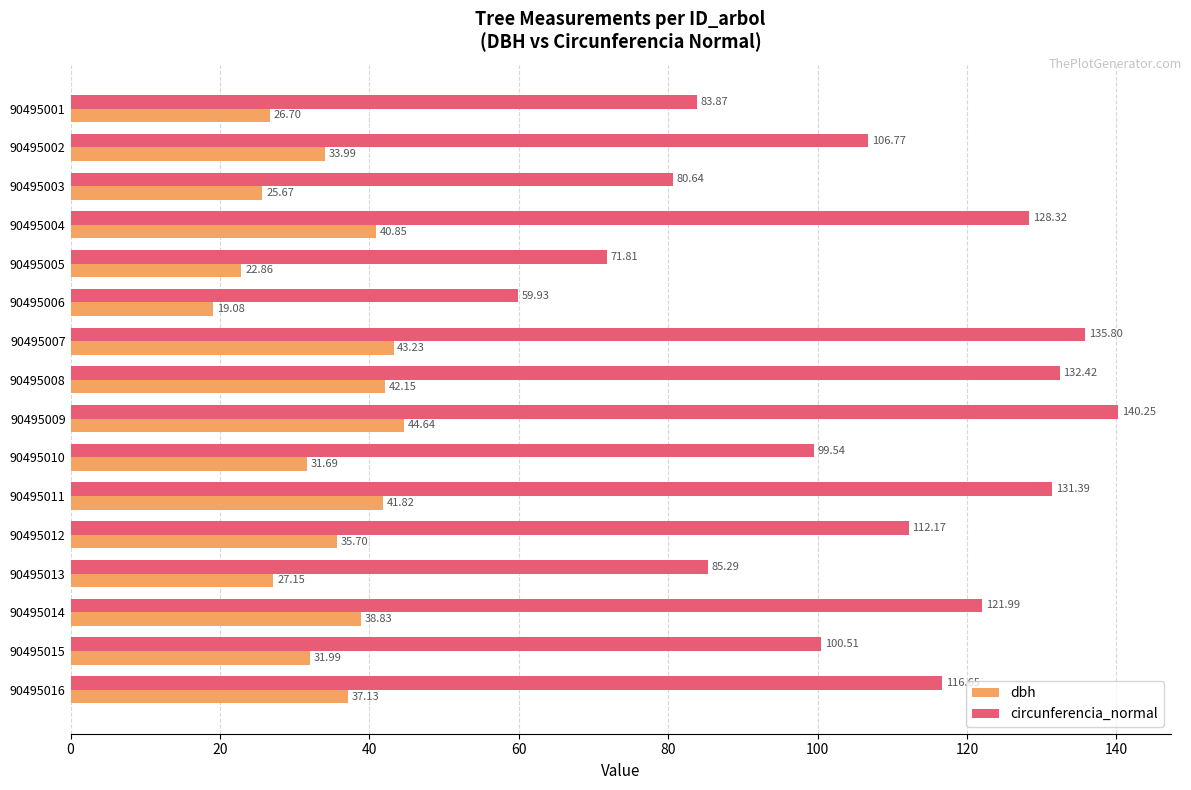

What is the difference between the maximum and minimum values in the circunferencia_normal series?

80.3